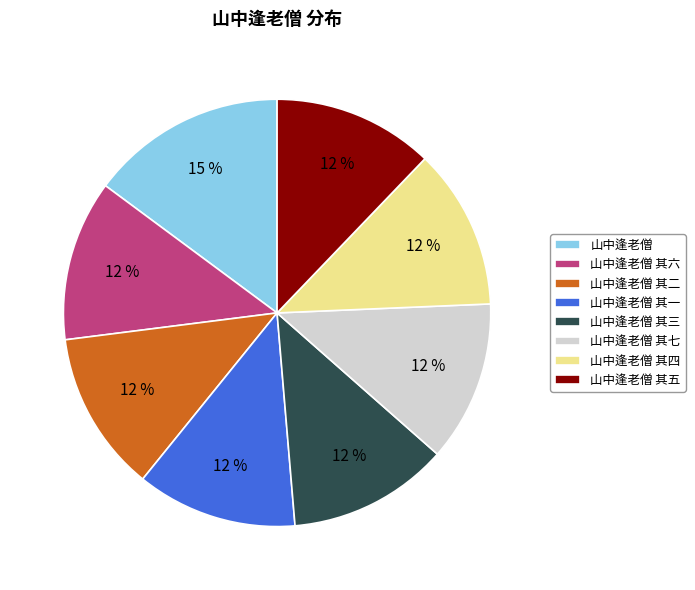

What is the largest slice in the pie chart?

山中逢老僧